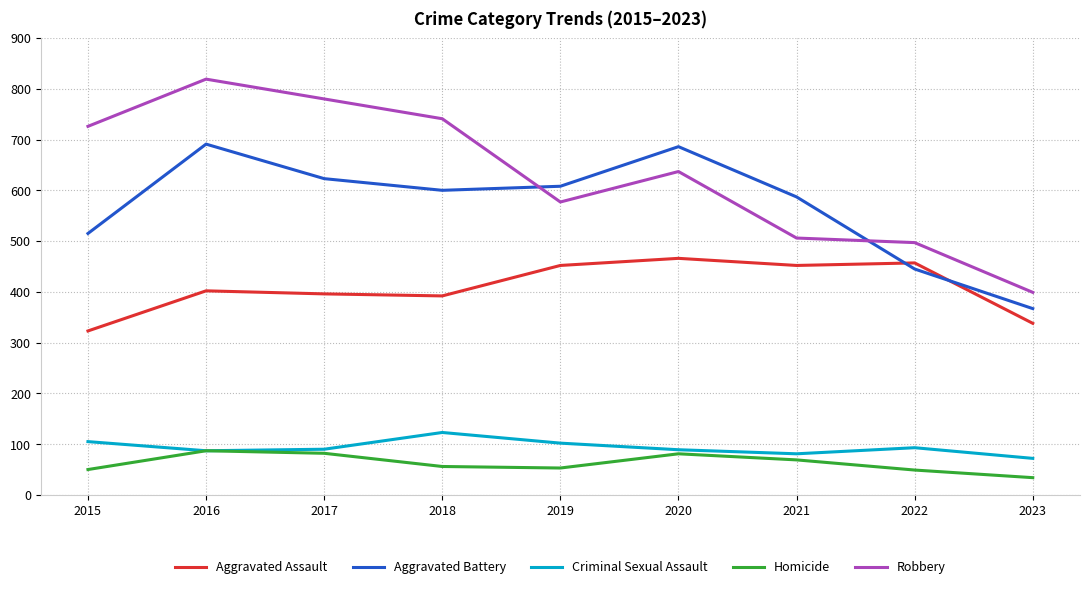

What is the spread (max minus min) of values at 2023?

365